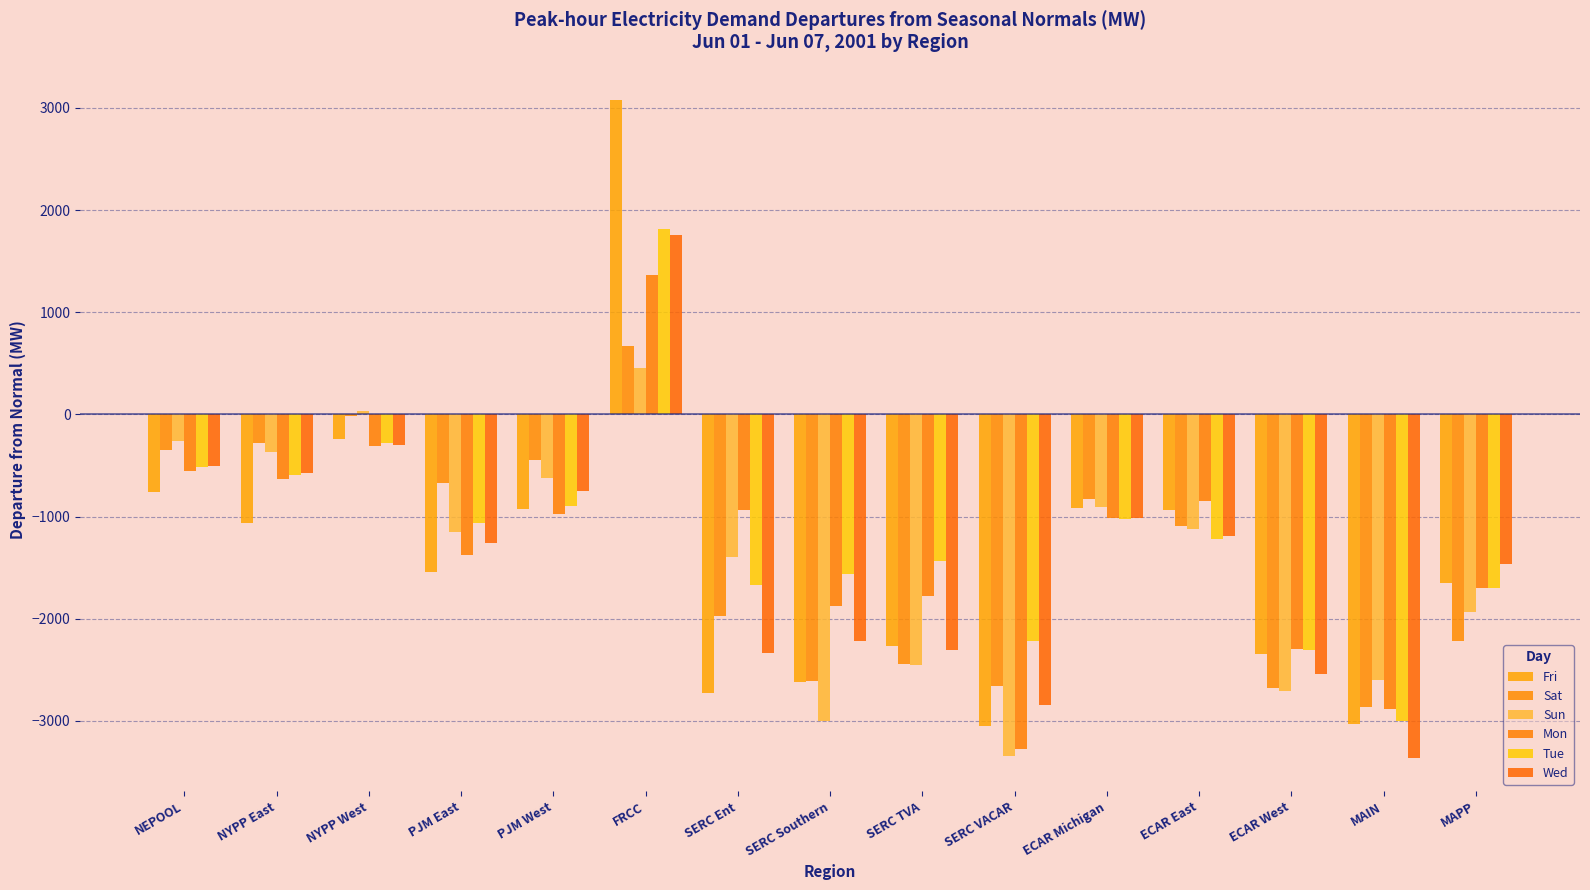

Which category has the highest value in the Wed series?

FRCC